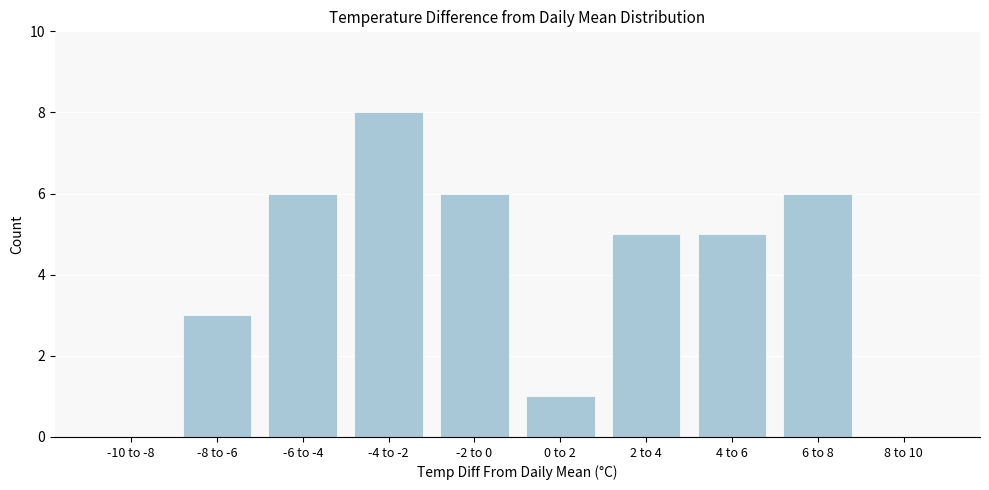

Reading right to left, transcribe all the data shown in this chart.

8 to 10=0	6 to 8=6	4 to 6=5	2 to 4=5	0 to 2=1	-2 to 0=6	-4 to -2=8	-6 to -4=6	-8 to -6=3	-10 to -8=0